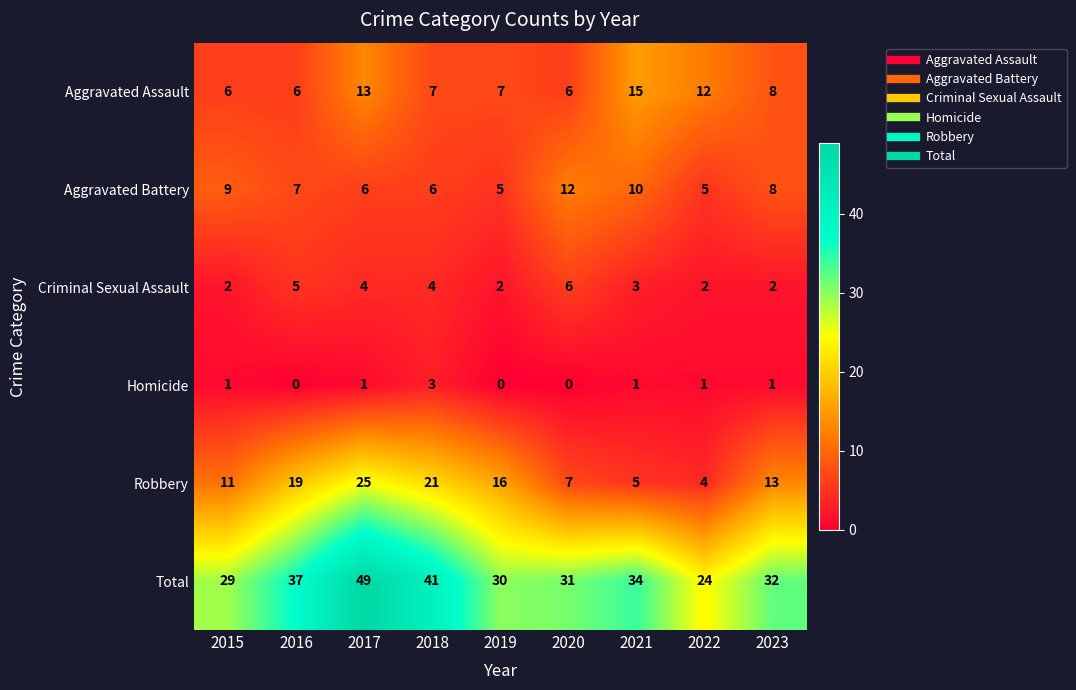

What is the difference between the highest and lowest values at 2015?

28